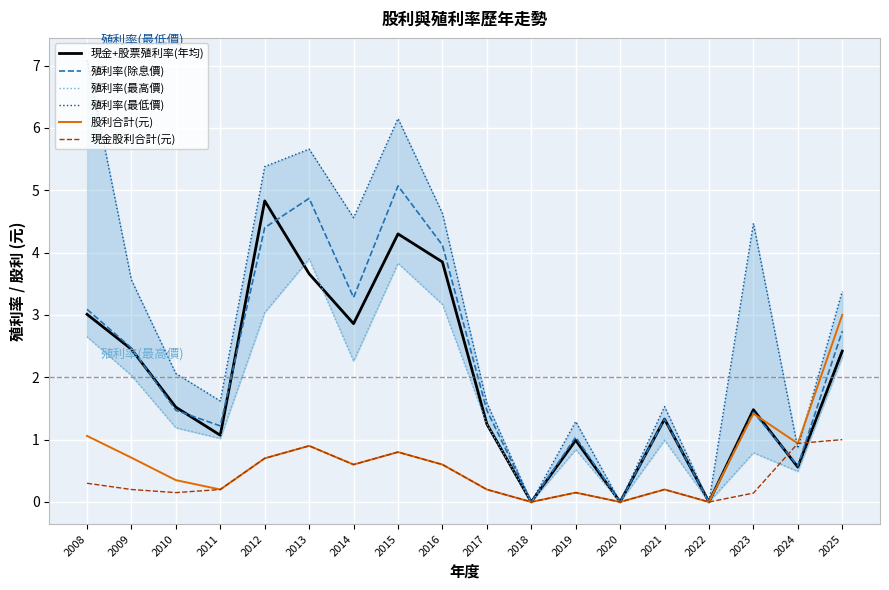

Is the value of 殖利率(最高價) at 2024 greater than the value of 殖利率(最低價) at 2019?

No